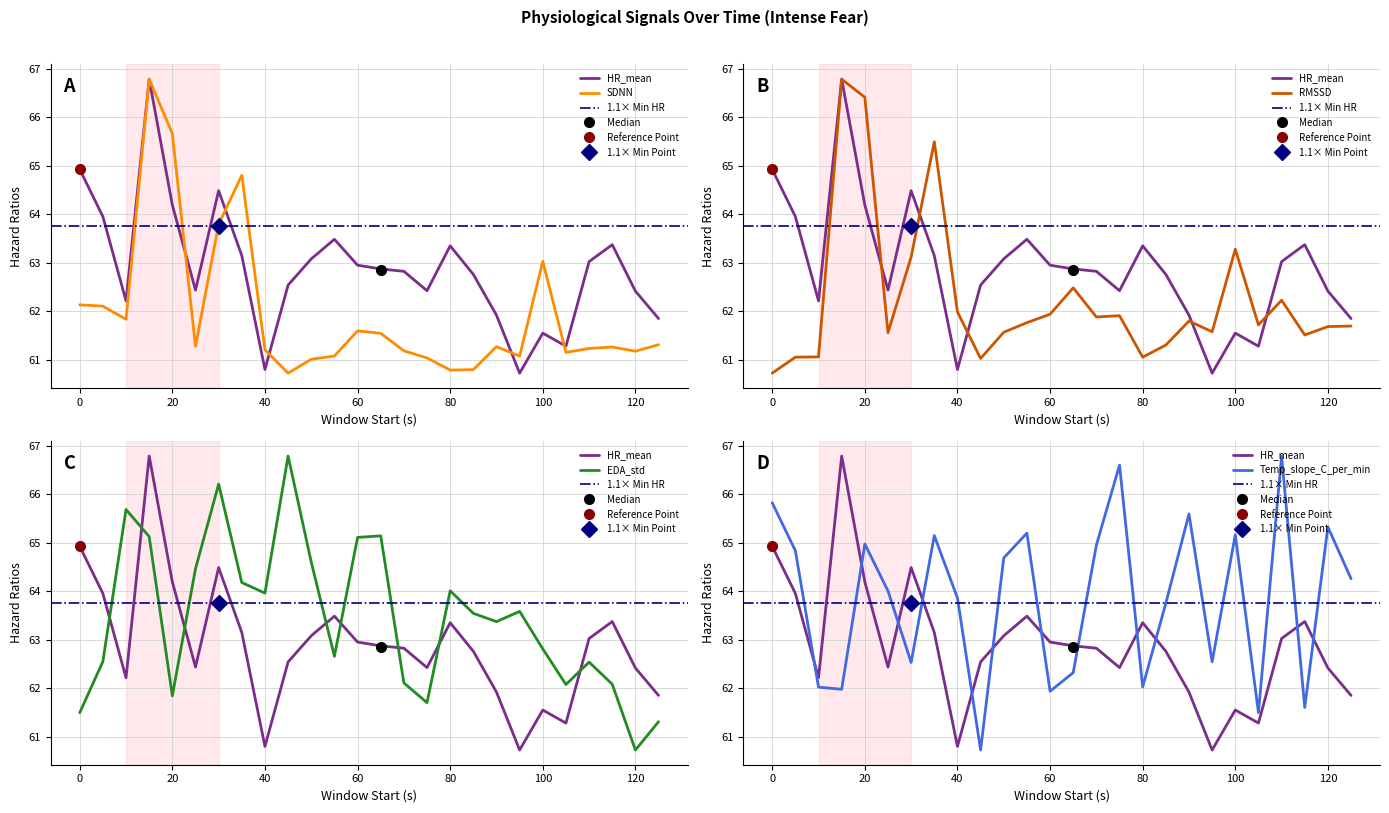

Reading left to right, transcribe all the data shown in this chart.

HR_mean: 64.9	64.0	62.2	66.8	64.2	62.4	64.5	63.1	60.8	62.5	63.1	63.5	63.0	62.9	62.8	62.4	63.4	62.8	61.9	60.7	61.6	61.3	63.0	63.4	62.4	61.9
SDNN: 62.1	62.1	61.8	66.8	65.7	61.3	63.8	64.8	61.2	60.7	61.0	61.1	61.6	61.5	61.2	61.0	60.8	60.8	61.3	61.1	63.0	61.2	61.2	61.3	61.2	61.3
RMSSD: 60.7	61.1	61.1	66.8	66.4	61.6	63.1	65.5	62.0	61.0	61.6	61.8	61.9	62.5	61.9	61.9	61.1	61.3	61.8	61.6	63.3	61.7	62.2	61.5	61.7	61.7
EDA_std: 61.5	62.6	65.7	65.1	61.8	64.5	66.2	64.2	64.0	66.8	64.6	62.7	65.1	65.1	62.1	61.7	64.0	63.5	63.4	63.6	62.8	62.1	62.5	62.1	60.7	61.3
Temp_slope_C_per_min: 65.8	64.8	62.0	62.0	65.0	64.0	62.5	65.1	63.9	60.7	64.7	65.2	61.9	62.3	65.0	66.6	62.0	63.8	65.6	62.5	65.2	61.5	66.8	61.6	65.3	64.3